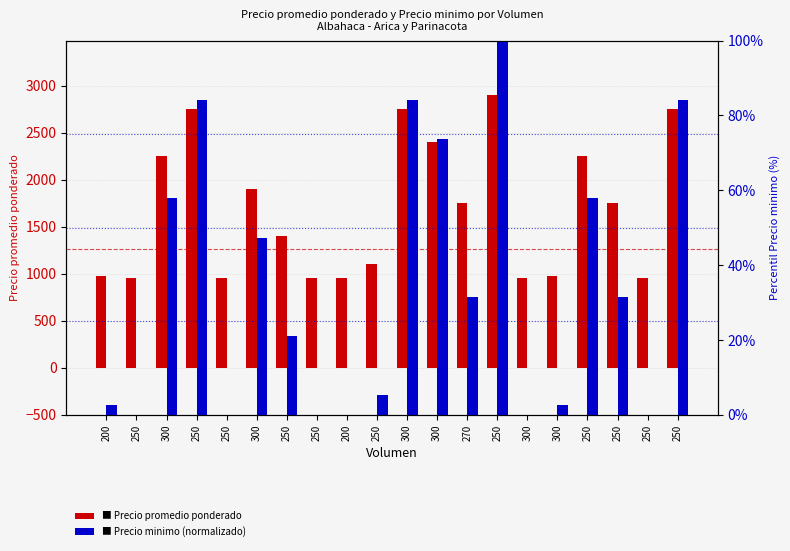

How many values in the Precio minimo (normalizado) series exceed 31?

10